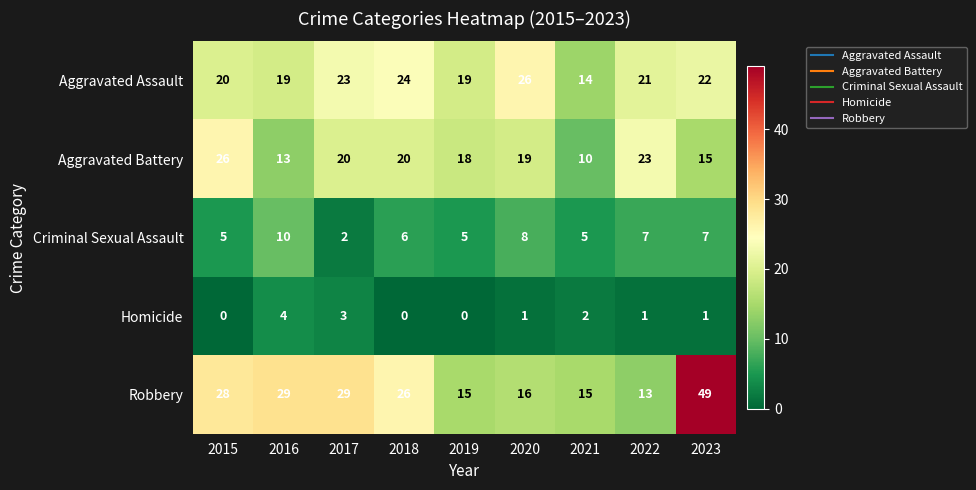

What is the greatest value displayed?

49